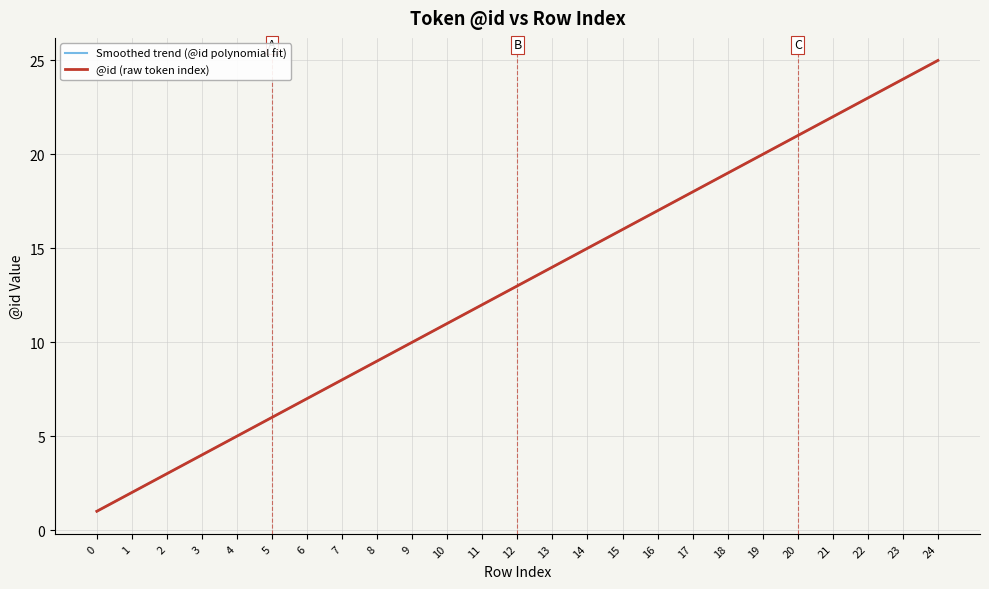

What is the difference between the maximum and minimum values in the @id (raw token index) series?

24.0